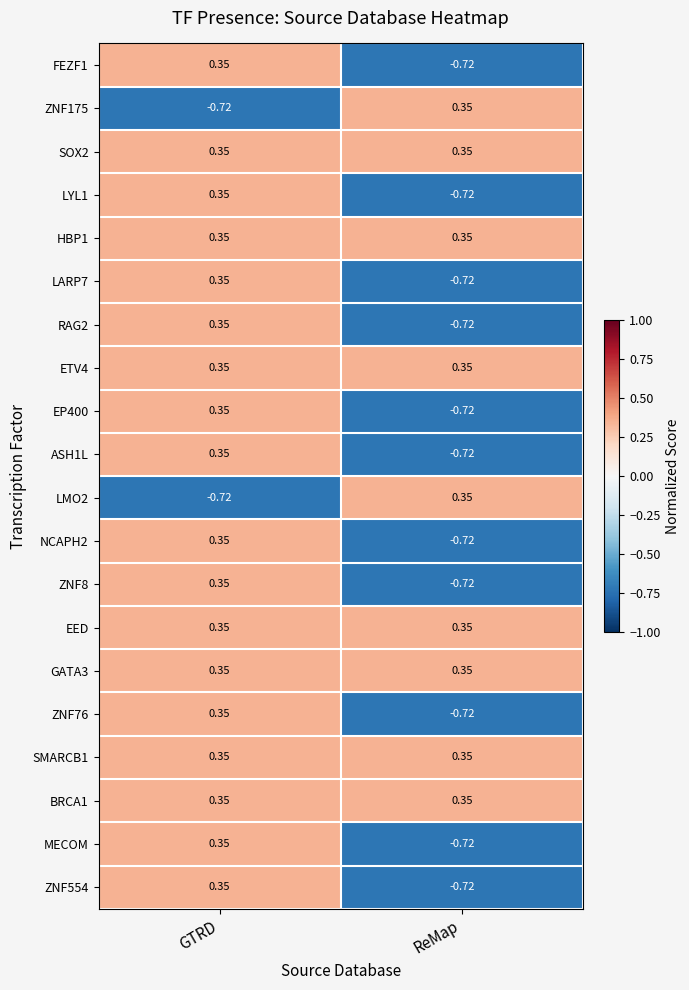

At which category is the sum across all series the highest?

GTRD